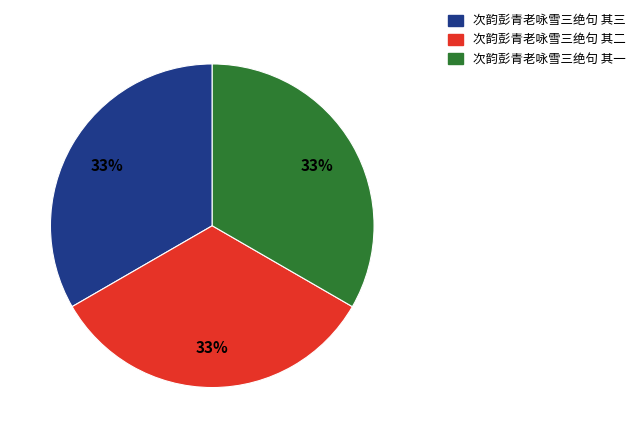

Is it true that 次韵彭青老咏雪三绝句 其二 is 46% of the pie?

False